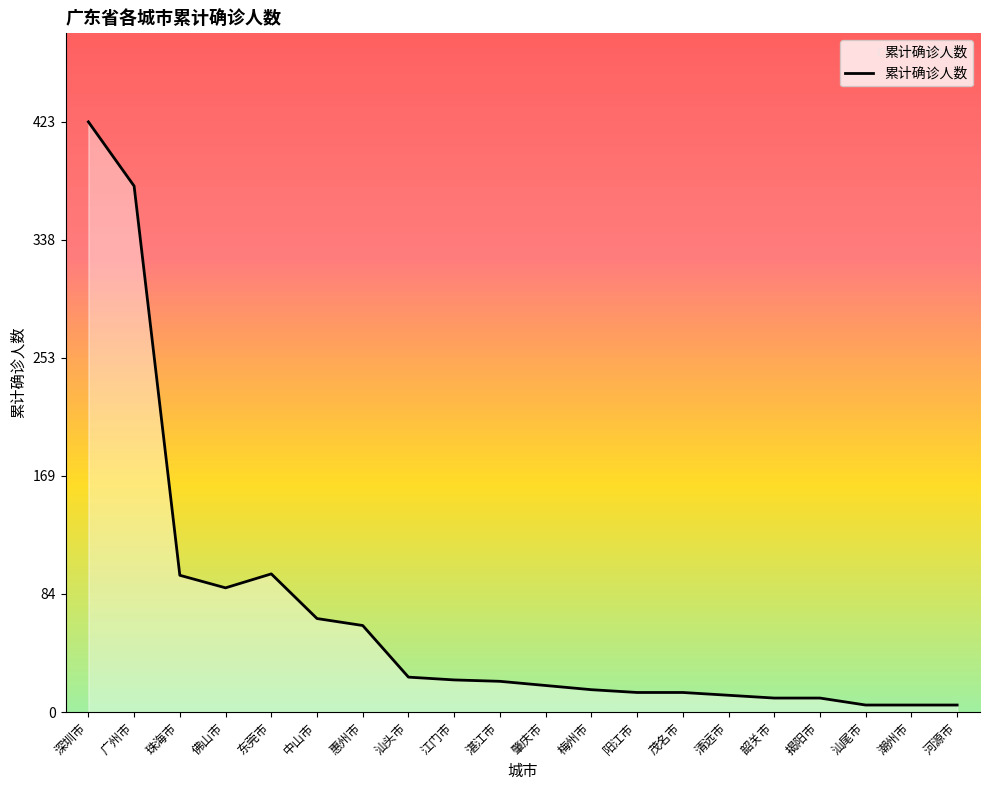

What is the sum of the values at 清远市 and 佛山市?

101